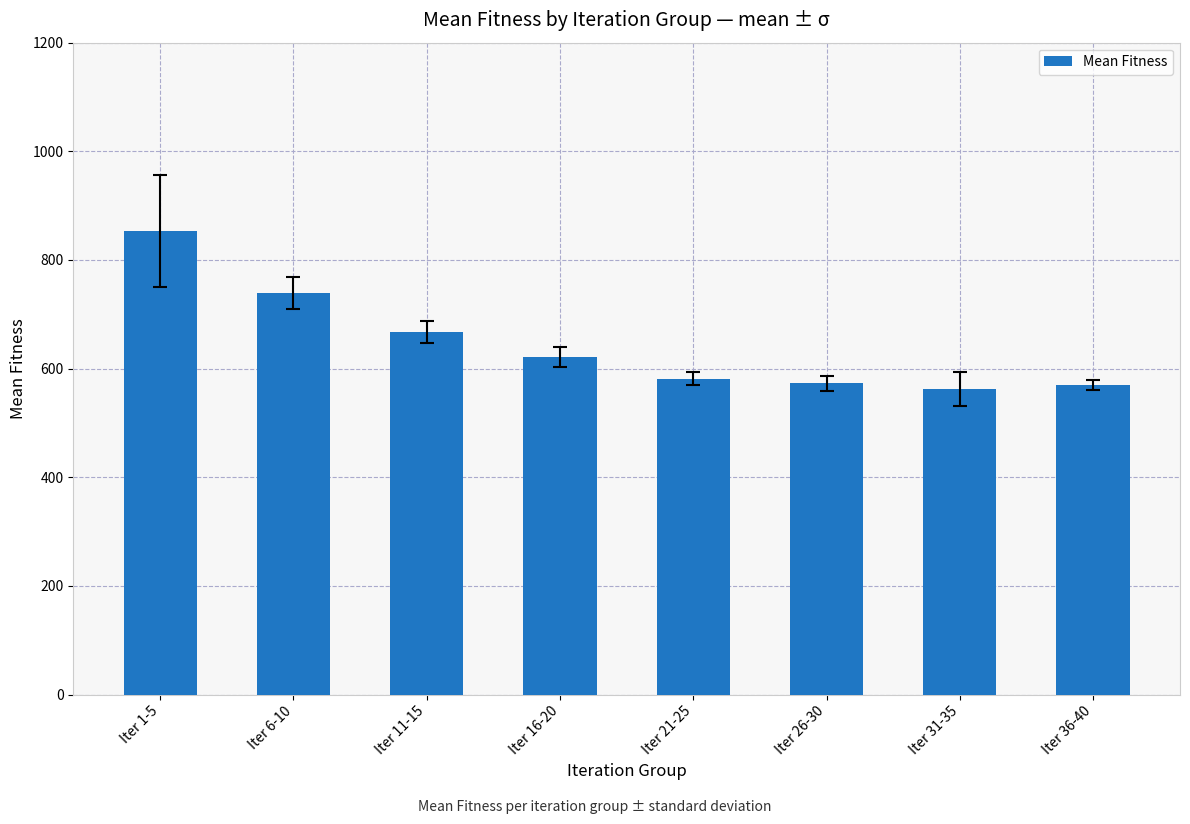

What is the average value?

646.0